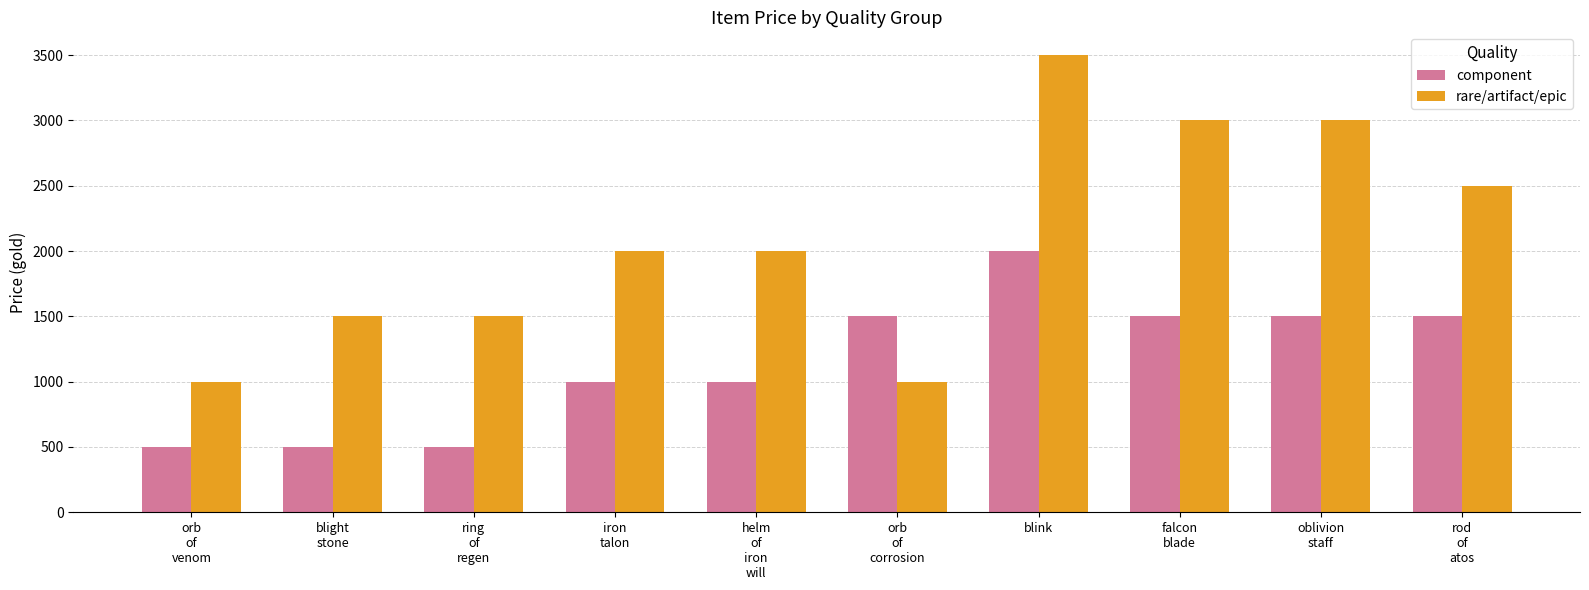

What is the sum of the rare/artifact/epic values at helm
of
iron
will and falcon
blade?

5000